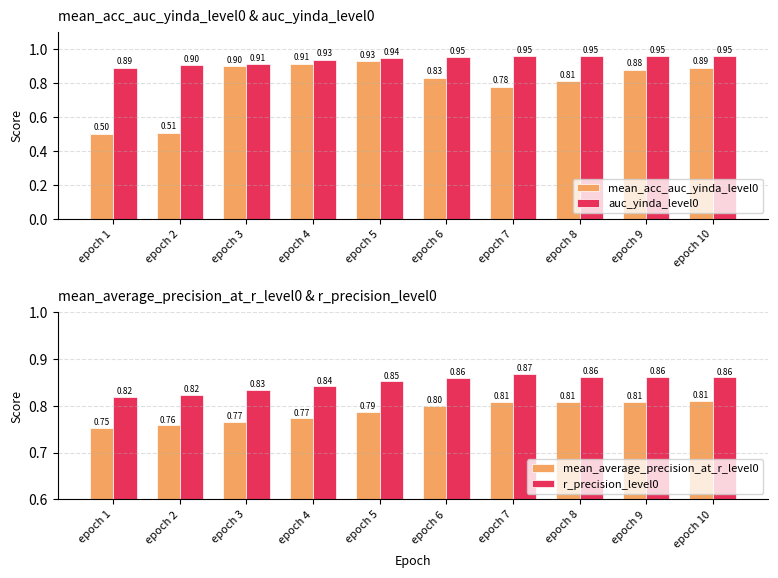

Reading right to left, extract all data points from this chart.

mean_acc_auc_yinda_level0: epoch 10=0.9	epoch 9=0.9	epoch 8=0.8	epoch 7=0.8	epoch 6=0.8	epoch 5=0.9	epoch 4=0.9	epoch 3=0.9	epoch 2=0.5	epoch 1=0.5
auc_yinda_level0: epoch 10=1.0	epoch 9=1.0	epoch 8=1.0	epoch 7=1.0	epoch 6=0.9	epoch 5=0.9	epoch 4=0.9	epoch 3=0.9	epoch 2=0.9	epoch 1=0.9
mean_average_precision_at_r_level0: epoch 10=0.8	epoch 9=0.8	epoch 8=0.8	epoch 7=0.8	epoch 6=0.8	epoch 5=0.8	epoch 4=0.8	epoch 3=0.8	epoch 2=0.8	epoch 1=0.8
r_precision_level0: epoch 10=0.9	epoch 9=0.9	epoch 8=0.9	epoch 7=0.9	epoch 6=0.9	epoch 5=0.9	epoch 4=0.8	epoch 3=0.8	epoch 2=0.8	epoch 1=0.8